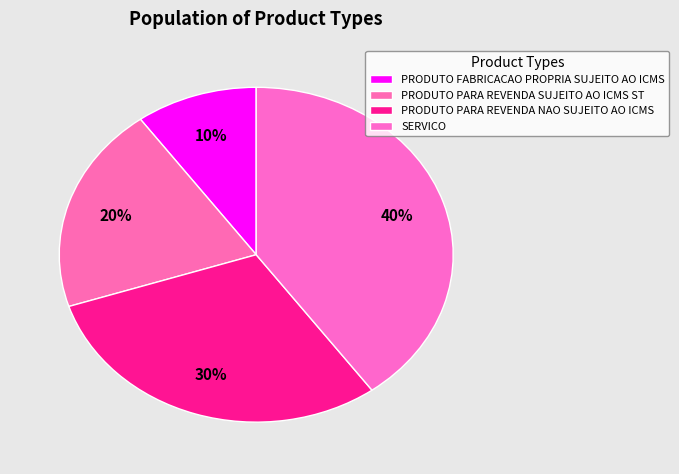

How many slices are in this pie chart?

4